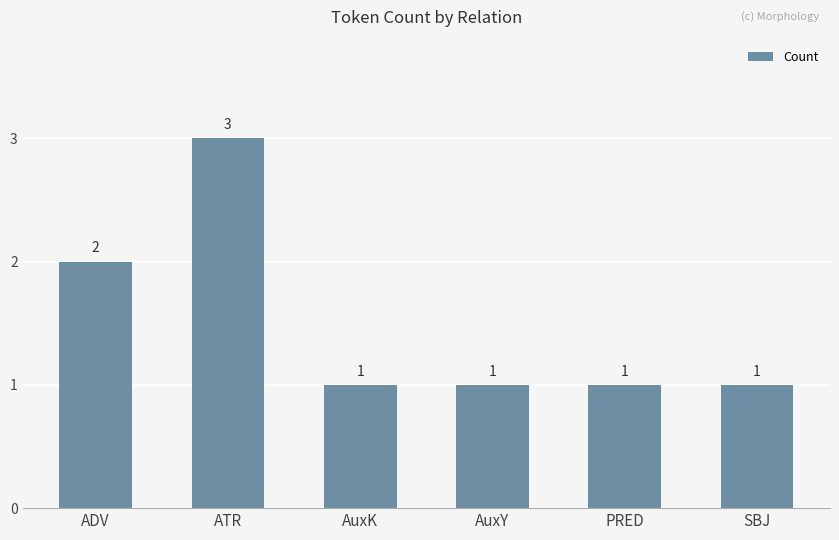

How many series are shown in this chart?

1